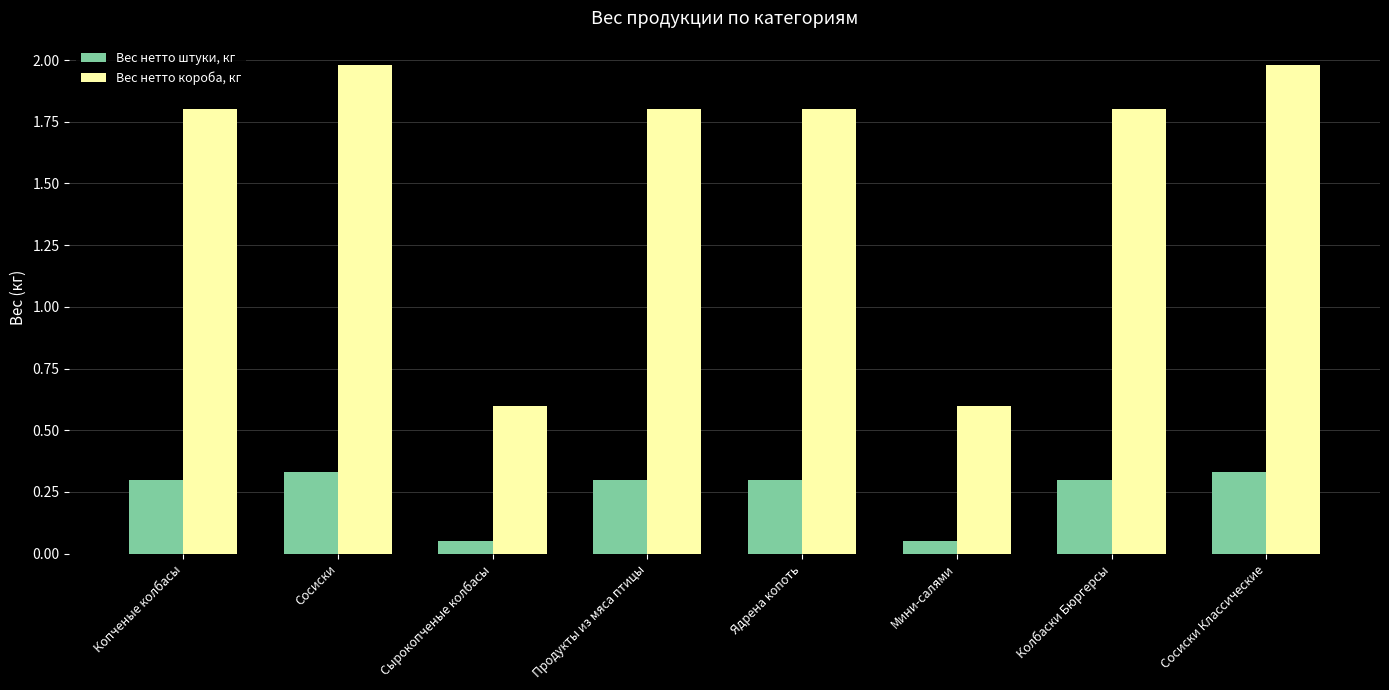

What is the label of the 1st bar from the right?

Сосиски Классические